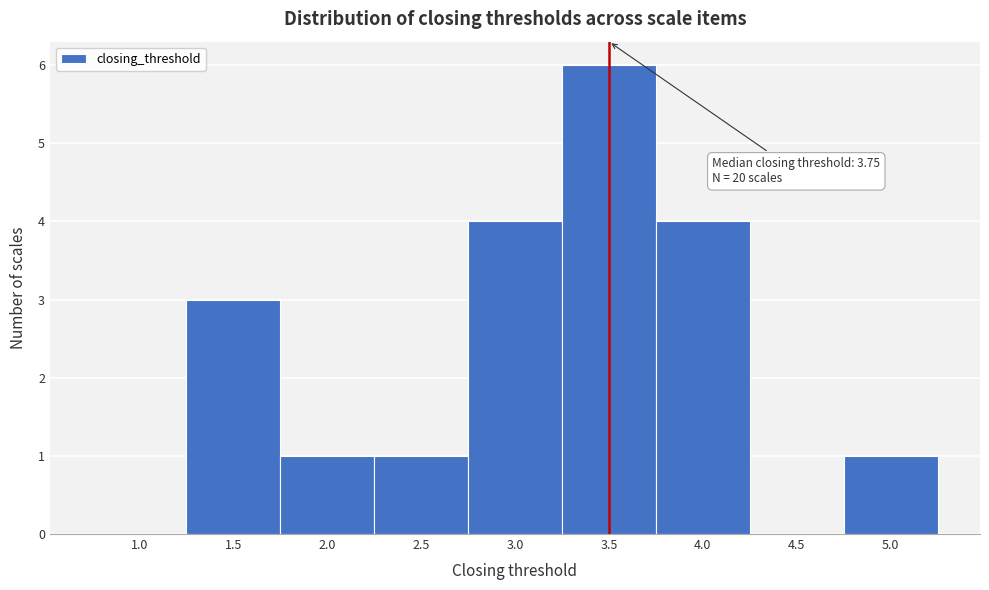

Reading left to right, what are all the values shown in this chart?

1.0=0	1.5=3	2.0=1	2.5=1	3.0=4	3.5=6	4.0=4	4.5=0	5.0=1